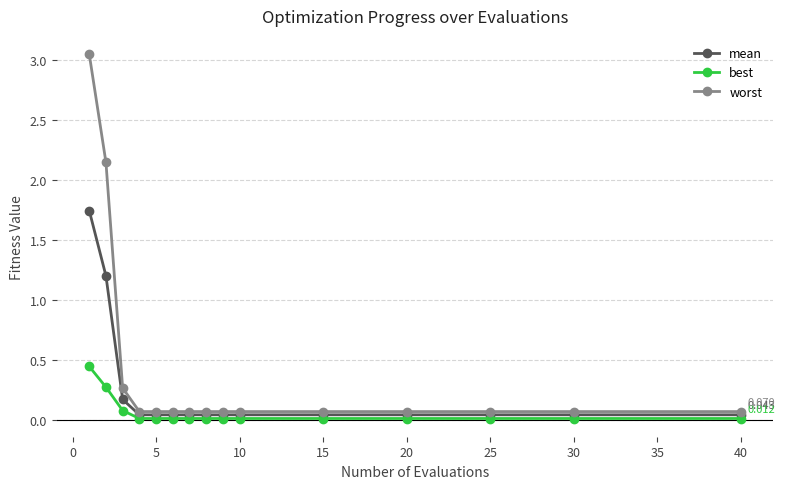

Rank the series by their average value, from lowest to highest.

best, mean, worst